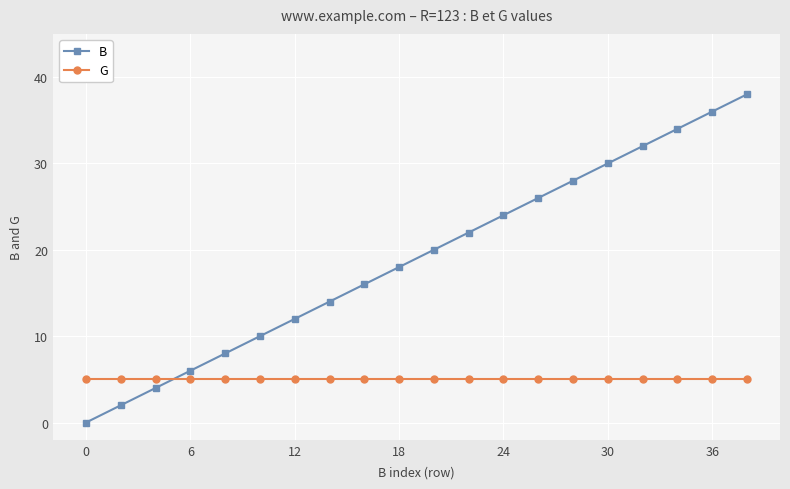

Rank the series by their maximum value, from lowest to highest.

G, B